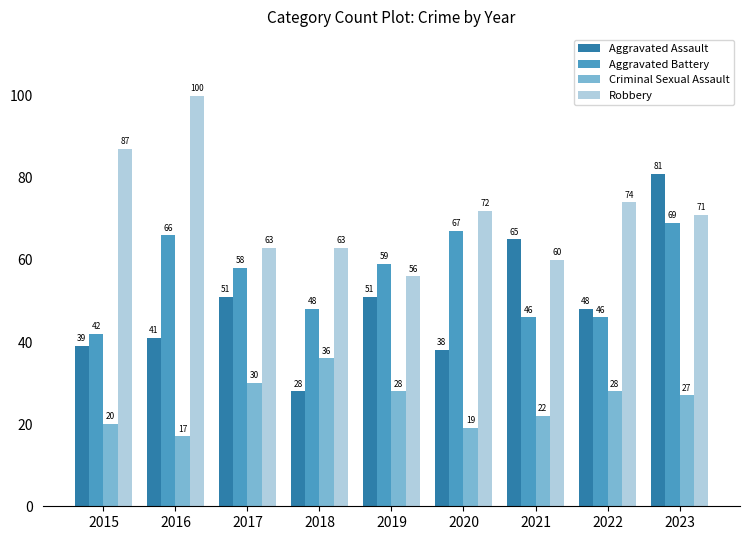

Rank the series by their maximum value, from lowest to highest.

Criminal Sexual Assault, Aggravated Battery, Aggravated Assault, Robbery